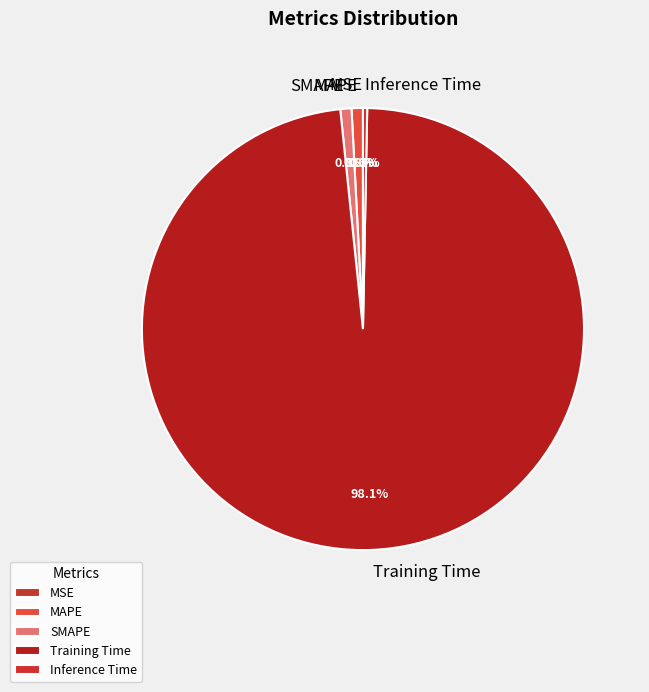

Combined, what portion of the pie is SMAPE and Inference Time?

1.1%